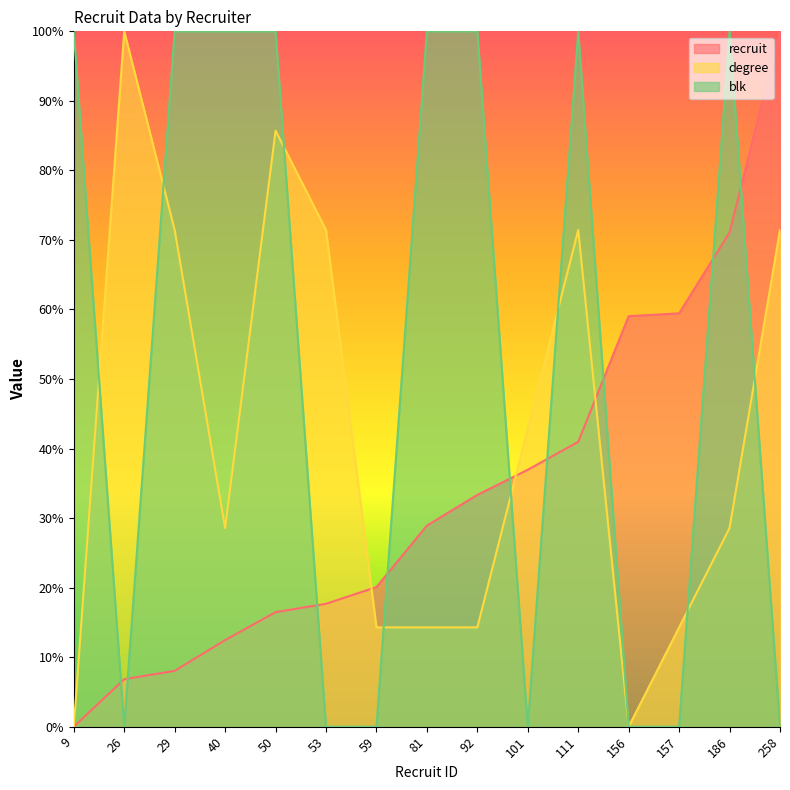

The value of blk at 157 is 0.0. True or false?

True